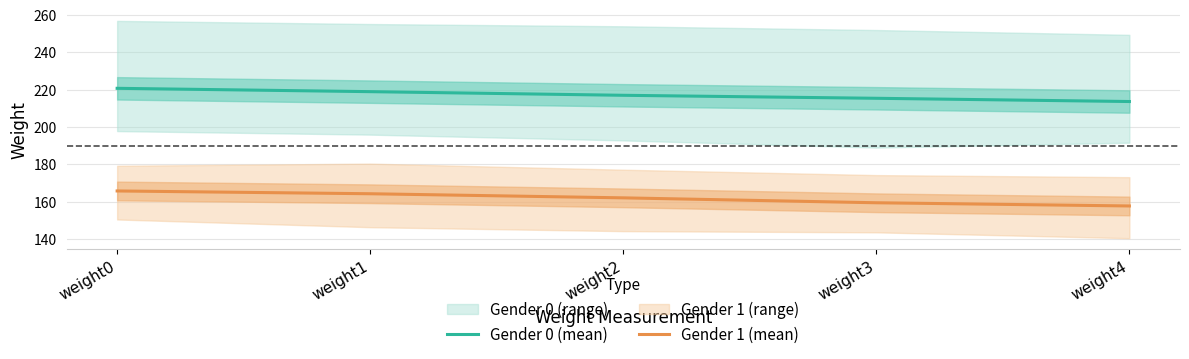

True or false: Gender 0 (mean) and Gender 1 (mean) intersect in this chart.

False